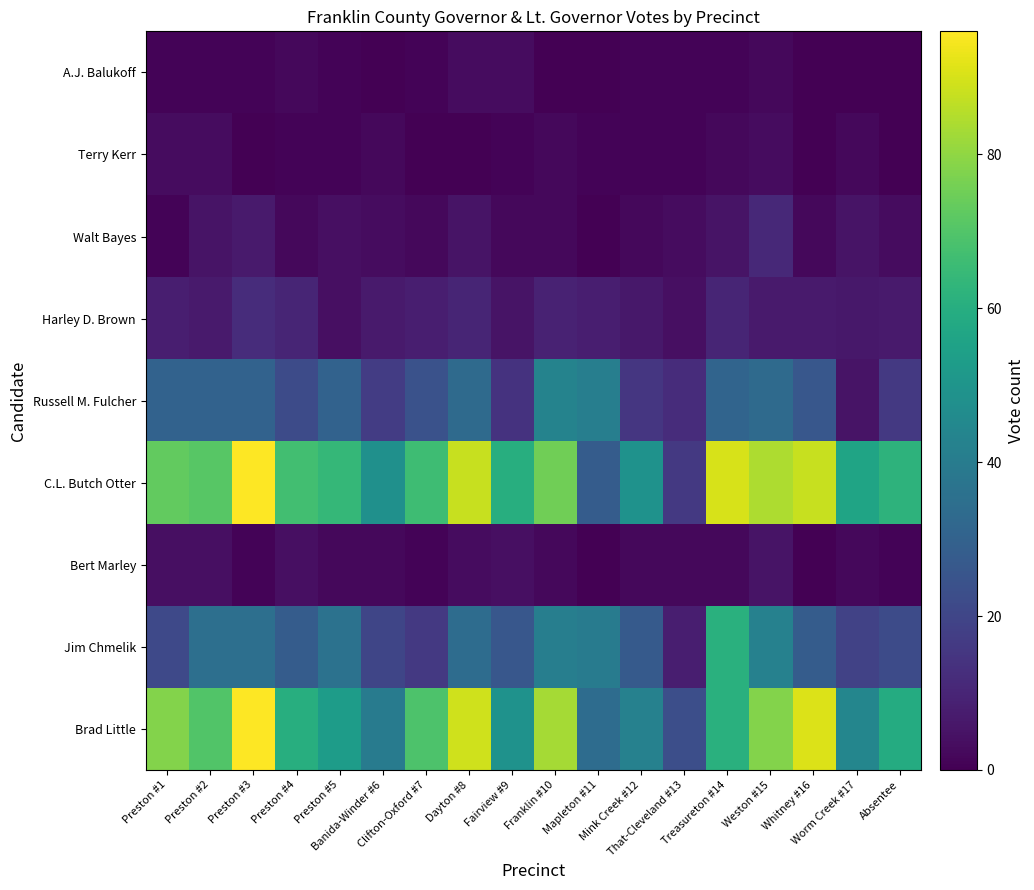

Which label corresponds to the smallest value in the chart?

Banida-Winder #6